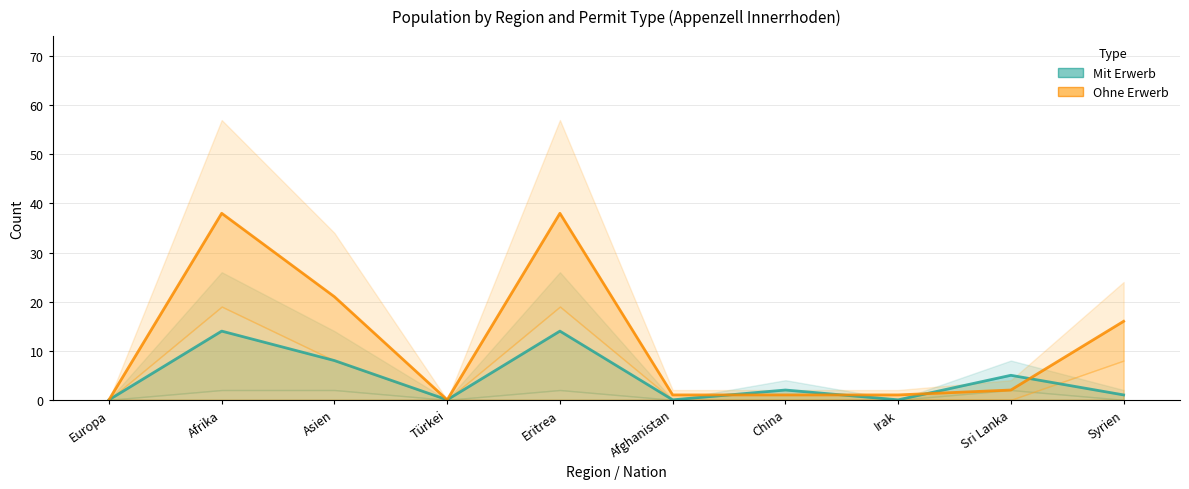

Rank the series at Asien from highest to lowest value.

Ohne Erwerb, Mit Erwerb